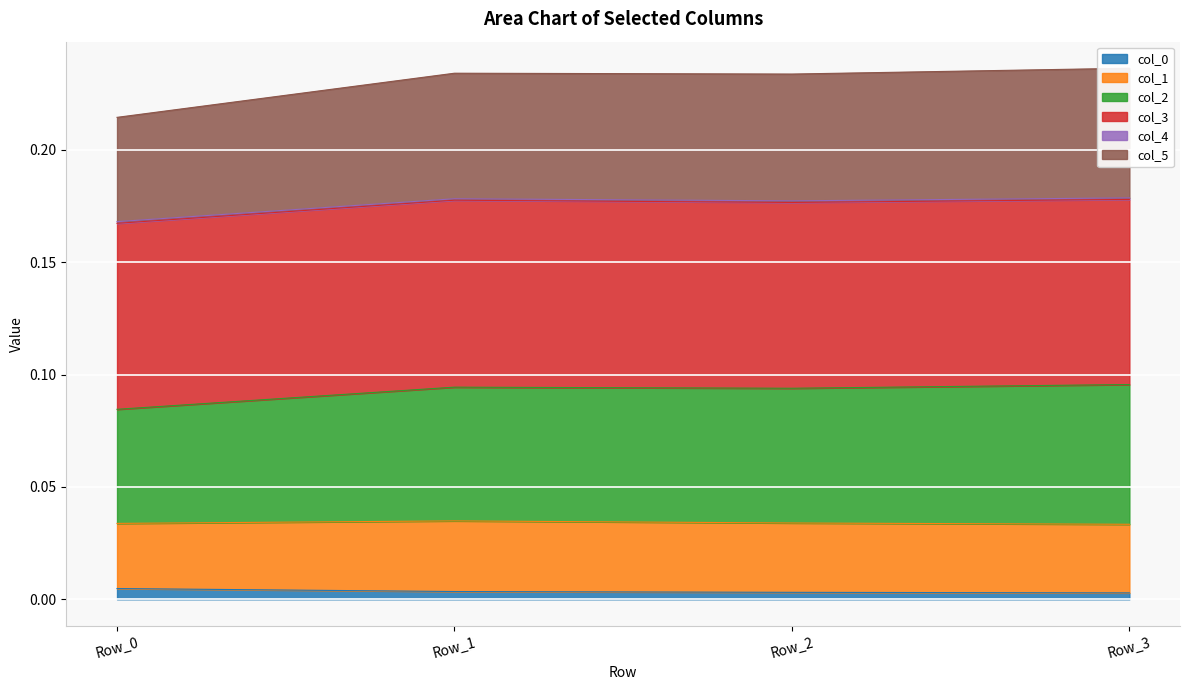

Which category has the highest value in the col_0 series?

Row_0